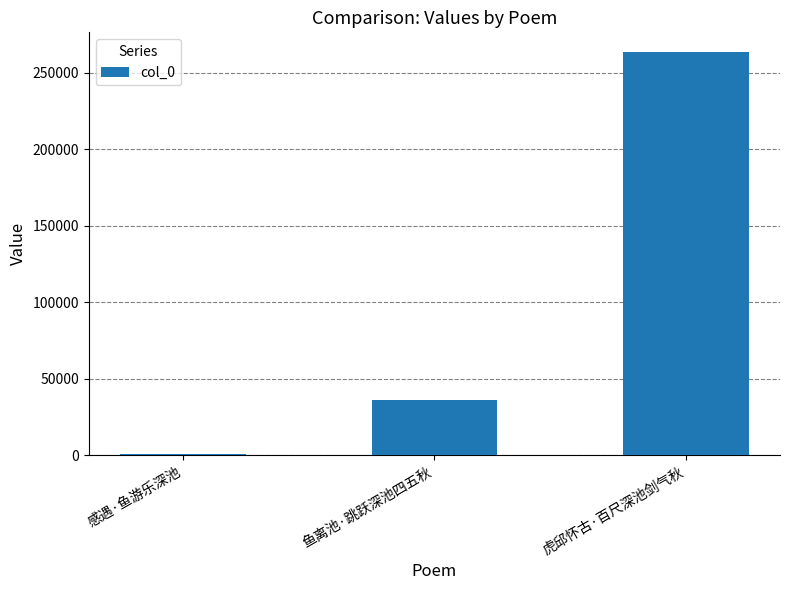

At which label is the value closest to 131887?

鱼离池·跳跃深池四五秋